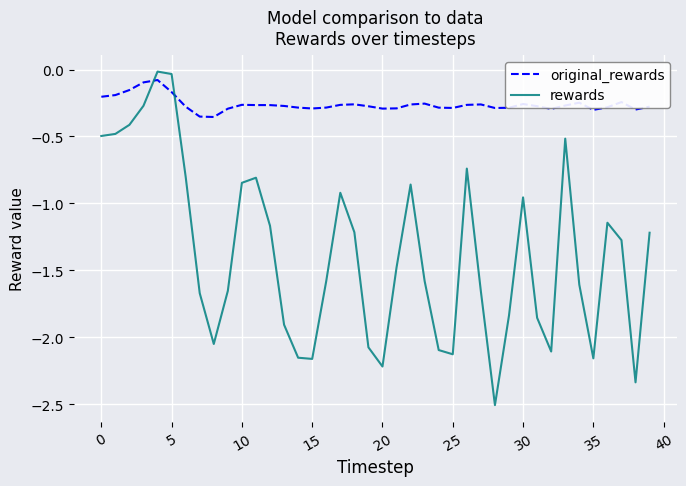

What is the difference between the maximum and minimum values in the original_rewards series?

0.3